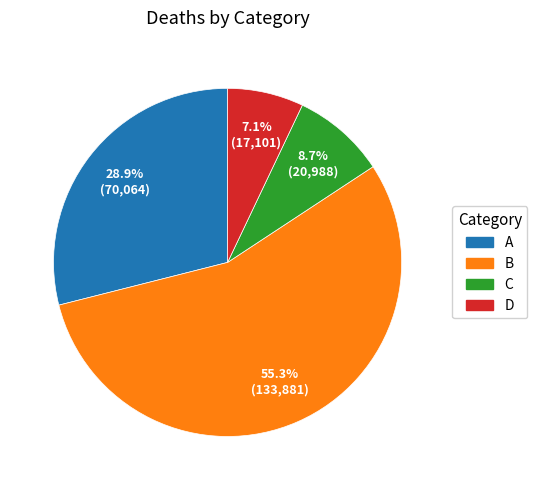

Rank the categories by value from lowest to highest.

D, C, A, B